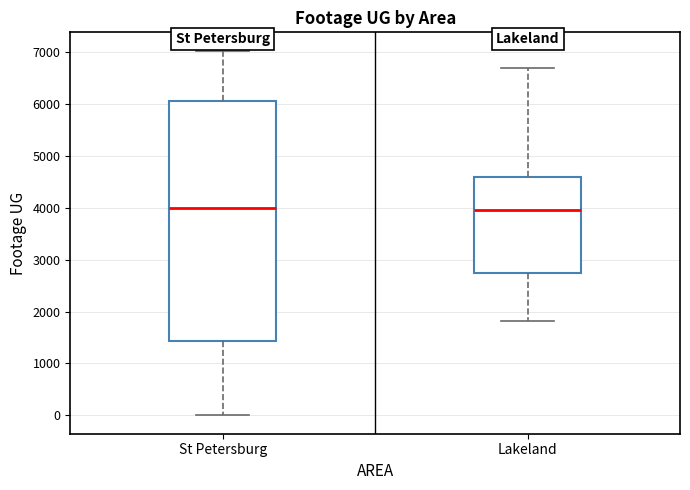

Reading left to right, transcribe this box plot: for each box, give where its median line is, the range the box spans, and where its two whiskers end, as read against the y-axis. The values are not printed on the chart, so give them approximately, as read against the axis.

St Petersburg: median 4000, box 1400 to 6100, whiskers 0 to 7000
Lakeland: median 4000, box 2700 to 4600, whiskers 1800 to 6700